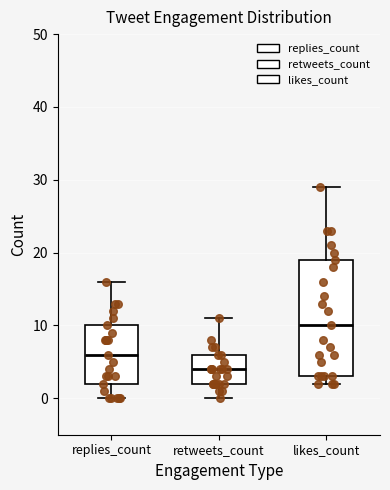

Reading left to right, transcribe this box plot: for each box, give where its median line is, the range the box spans, and where its two whiskers end, as read against the y-axis. The values are not printed on the chart, so give them approximately, as read against the axis.

replies_count: median 6, box 2 to 10, whiskers 0 to 16
retweets_count: median 4, box 2 to 6, whiskers 0 to 11
likes_count: median 10, box 3 to 19, whiskers 2 to 29